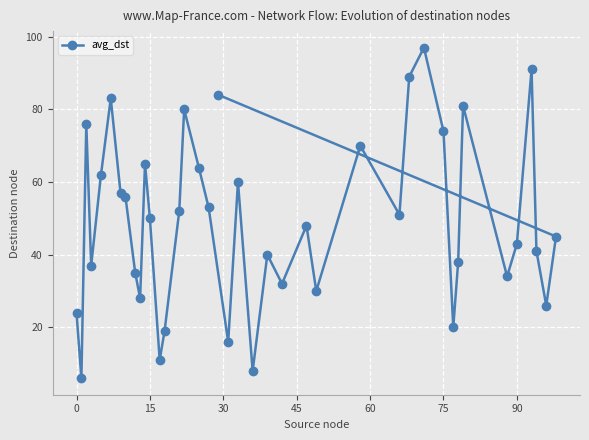

What is the average value?

49